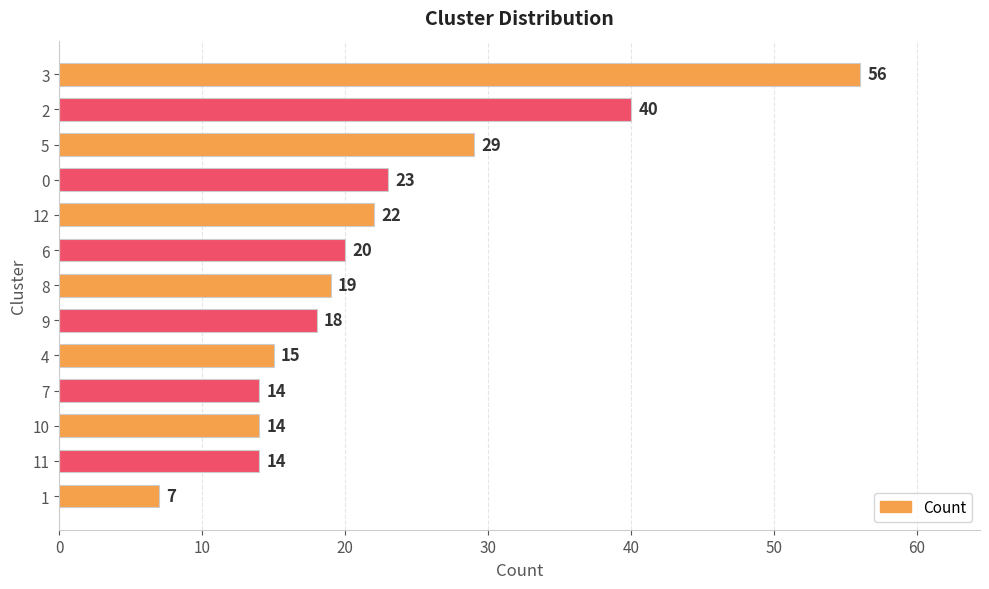

Does the chart contain any negative values?

No